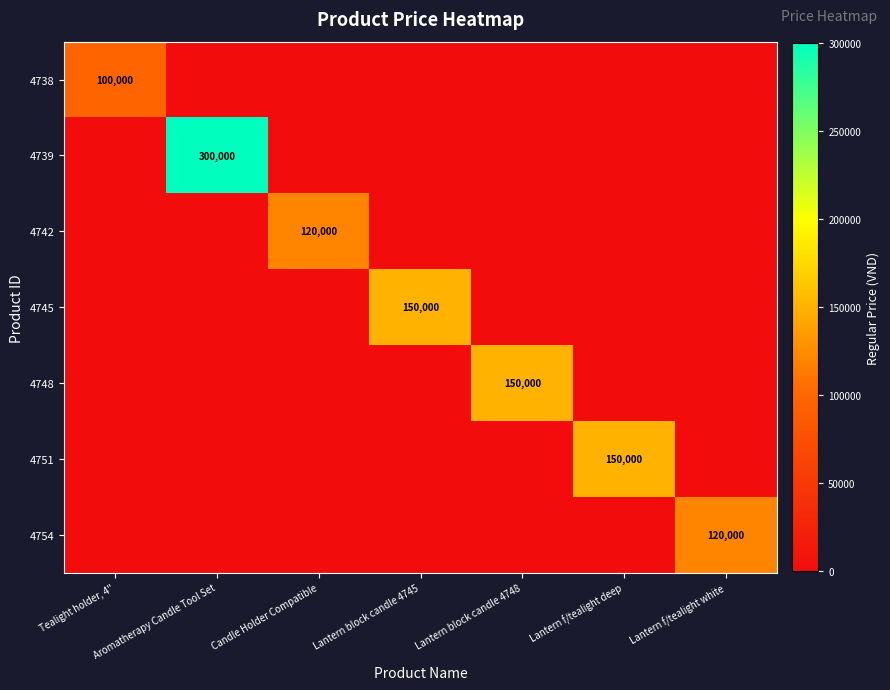

The value of 4748 at Lantern block candle 4748 is 150000. True or false?

True